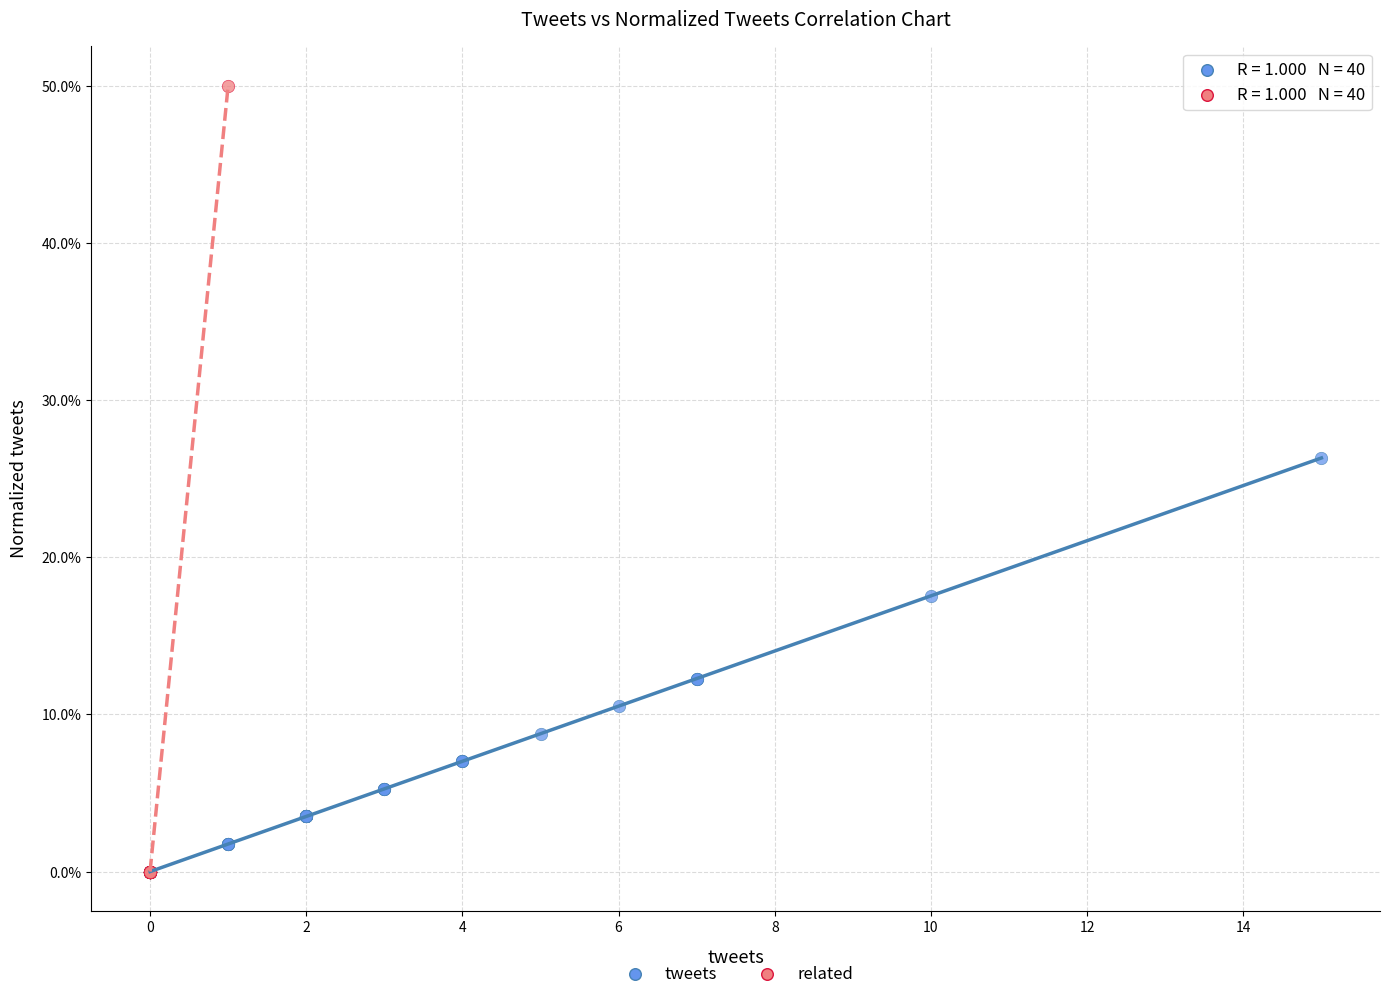

What are all the series names shown in the legend?

tweets, related